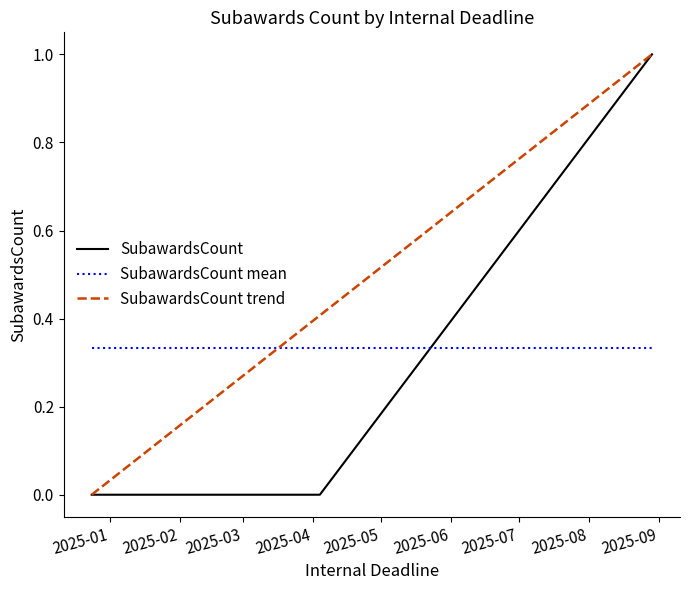

Which series has the largest total across all categories?

SubawardsCount trend